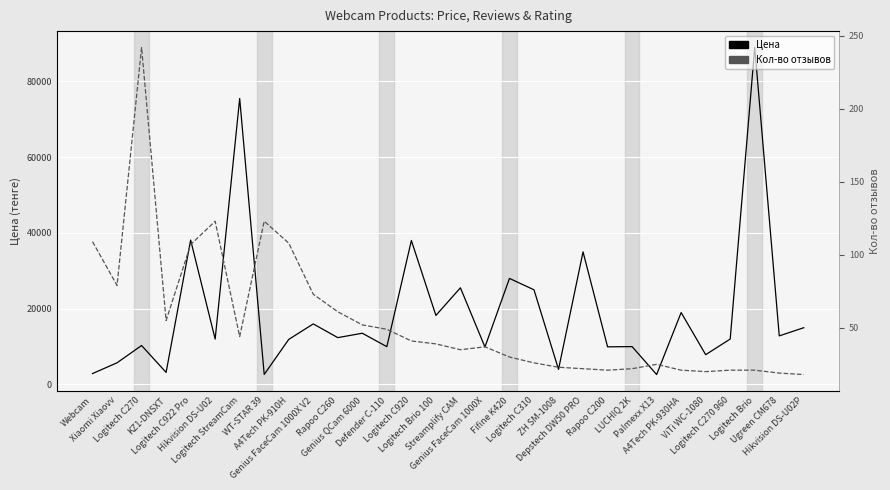

Reading left to right, transcribe all the data shown in this chart.

Цена: Webcam=2891	Xiaomi Xiaovv=5727	Logitech C270=10291	KZ1-DNSXT=3192	Logitech C922 Pro=38124	Hikvision DS-U02=11984	Logitech StreamCam=75489	WT-STAR 39=2655	A4Tech PK-910H=11900	Genius FaceCam 1000X V2=15990	Rapoo C260=12370	Genius QCam 6000=13529	Defender C-110=9983	Logitech C920=38002	Logitech Brio 100=18228	Streamplify CAM=25520	Genius FaceCam 1000X=9895	Fifine K420=27999	Logitech C310=24990	ZH SM-1008=3990	Depstech DW50 PRO=35000	Rapoo C200=9940	LUCHIQ 2K=9999	Palmexx X13=2624	A4Tech PK-930HA=18990	ViTi WC-1080=7868	Logitech C270 960=11999	Logitech Brio=88957	Ugreen CM678=12831	Hikvision DS-U02P=14990
Кол-во отзывов: Webcam=109	Xiaomi Xiaovv=79	Logitech C270=242	KZ1-DNSXT=55	Logitech C922 Pro=107	Hikvision DS-U02=123	Logitech StreamCam=44	WT-STAR 39=123	A4Tech PK-910H=108	Genius FaceCam 1000X V2=73	Rapoo C260=61	Genius QCam 6000=52	Defender C-110=49	Logitech C920=41	Logitech Brio 100=39	Streamplify CAM=35	Genius FaceCam 1000X=37	Fifine K420=30	Logitech C310=26	ZH SM-1008=23	Depstech DW50 PRO=22	Rapoo C200=21	LUCHIQ 2K=22	Palmexx X13=25	A4Tech PK-930HA=21	ViTi WC-1080=20	Logitech C270 960=21	Logitech Brio=21	Ugreen CM678=19	Hikvision DS-U02P=18